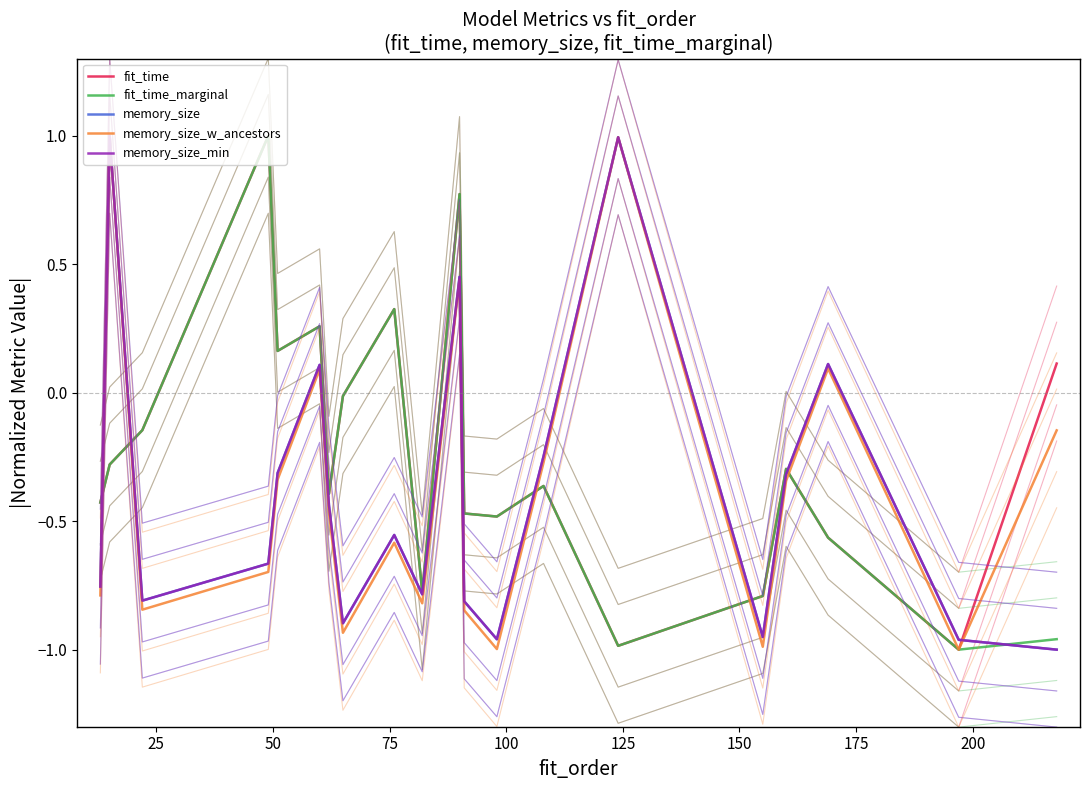

What is the difference between the second highest and second lowest values in the memory_size_w_ancestors series?

2.0